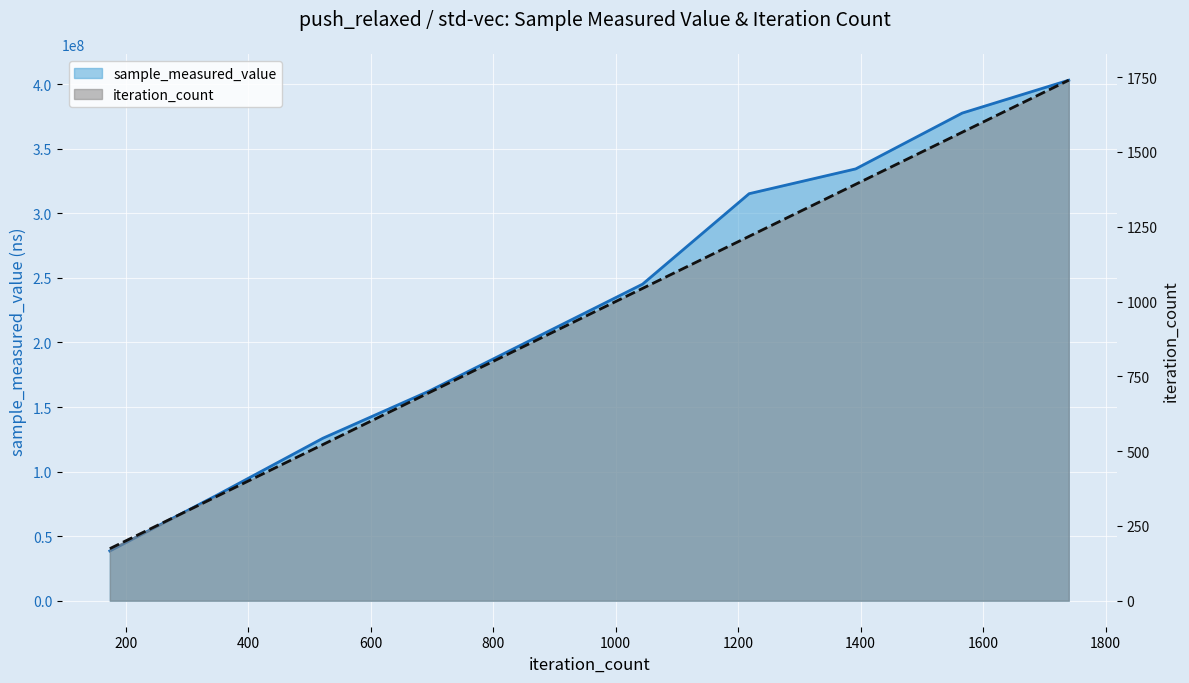

What are all the series names shown in the legend?

sample_measured_value, iteration_count